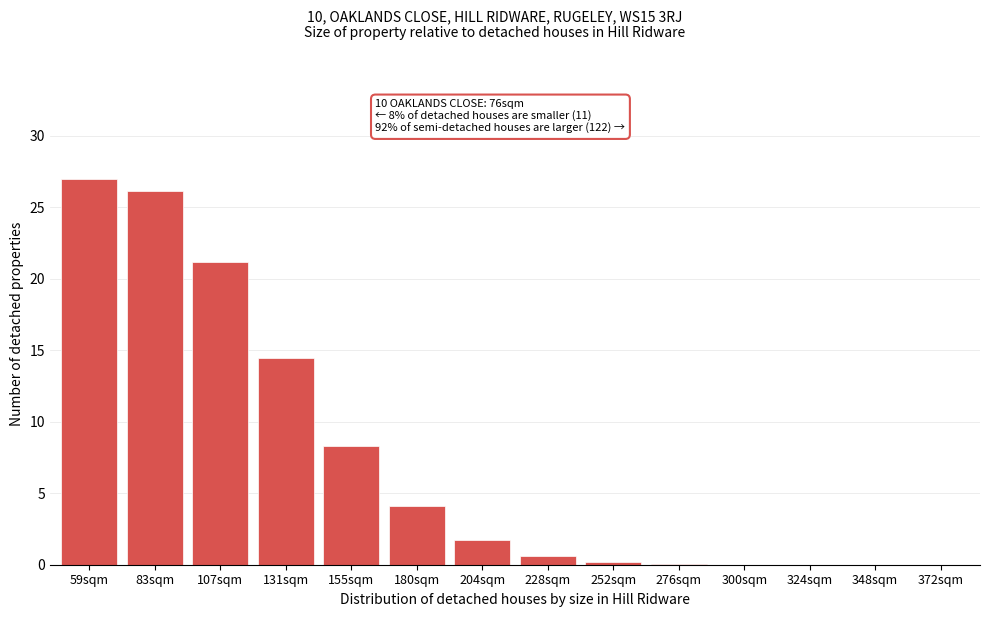

True or false: the data shows 36.0 at 107sqm.

False